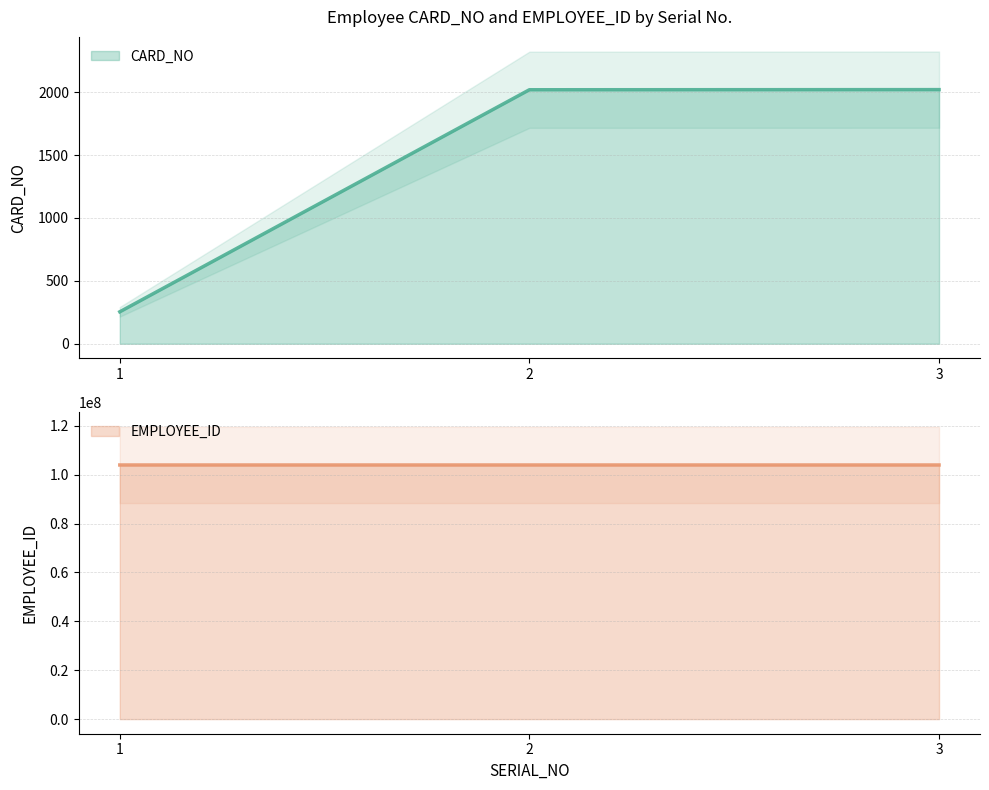

Reading left to right, extract all data points from this chart.

CARD_NO: 1=254	2=2019	3=2020
EMPLOYEE_ID: 1=104000463	2=104000233	3=104000236